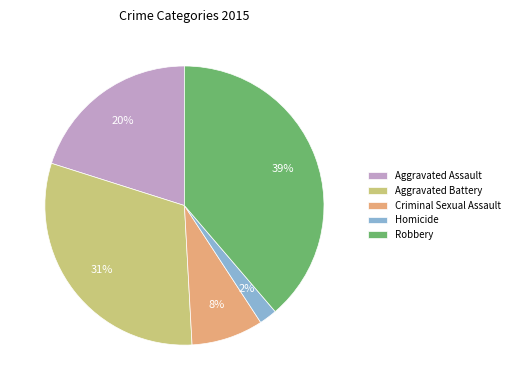

To the nearest percent, what is the difference between the largest and smallest slice percentages?

37%